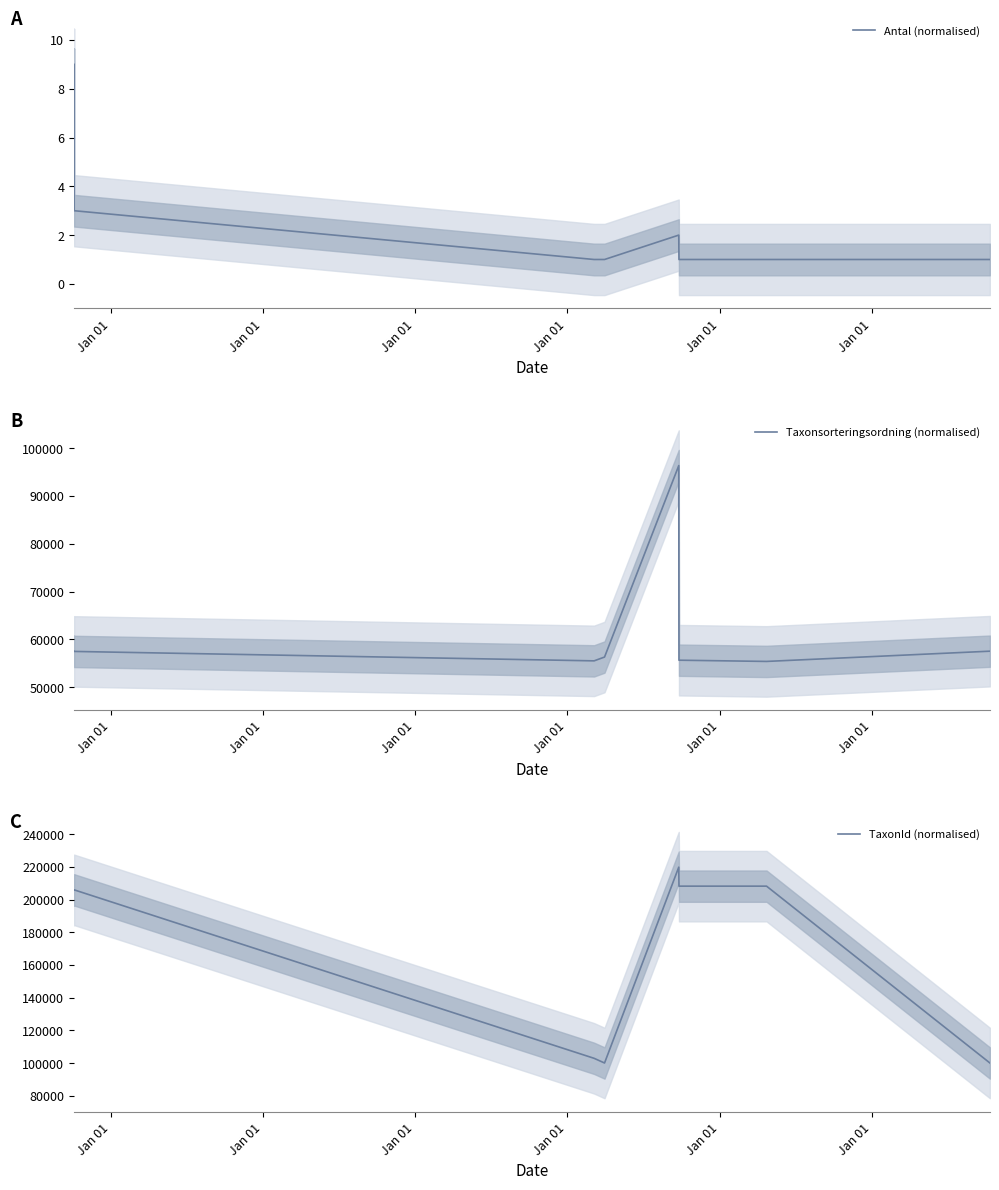

Is the value of TaxonId (normalised) at Jan 01 greater than the value of Antal (normalised) at Jan 01?

Yes